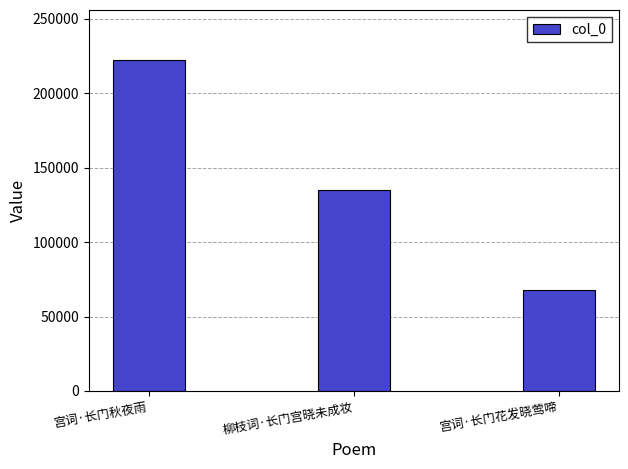

Does the chart contain any negative values?

No